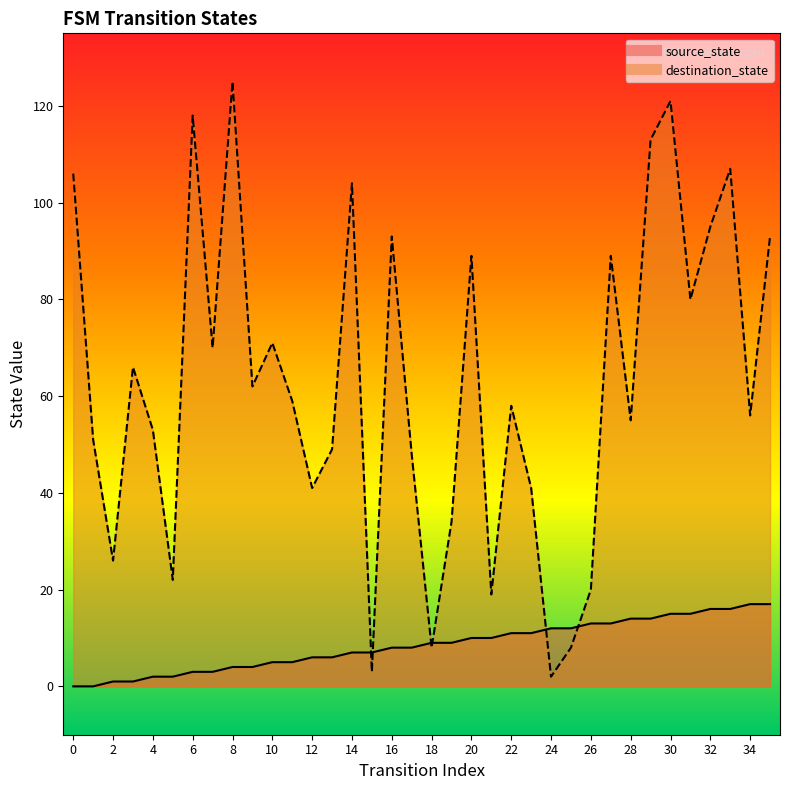

True or false: destination_state has a value of 12 at 12.

False